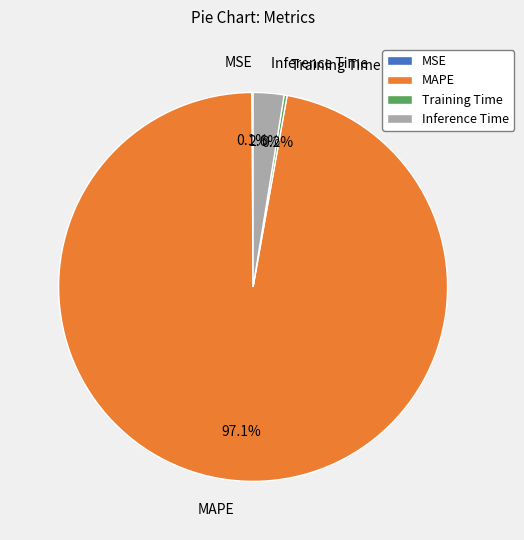

Which category has the biggest portion of the pie?

MAPE